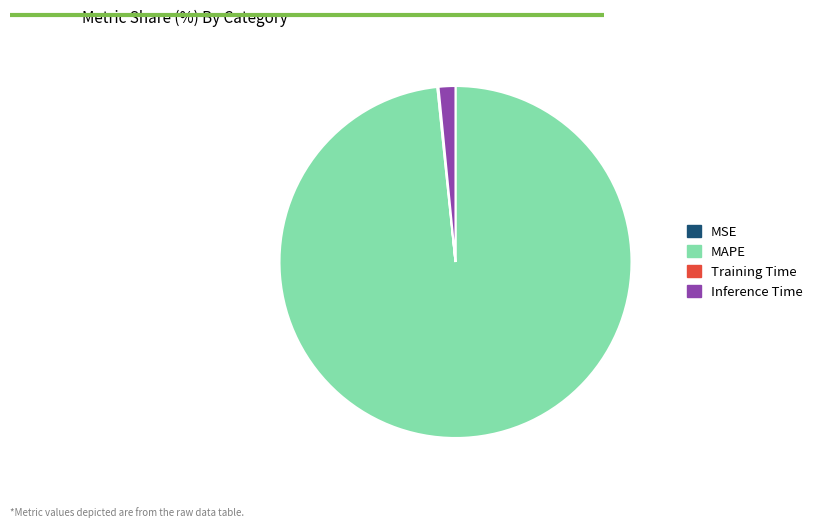

Is it true that Inference Time is 2% of the pie?

True